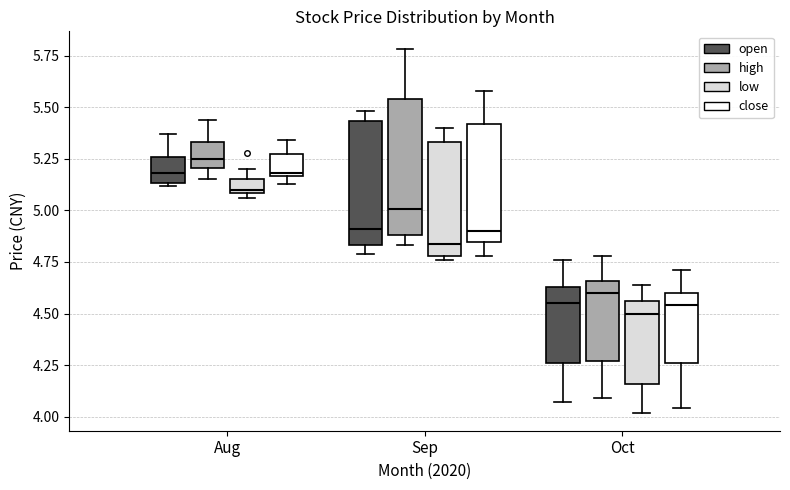

Where does the lower whisker of the box for Oct (open) end on the y-axis? The values are not printed on the chart, so give them approximately, as read against the axis.

4.05